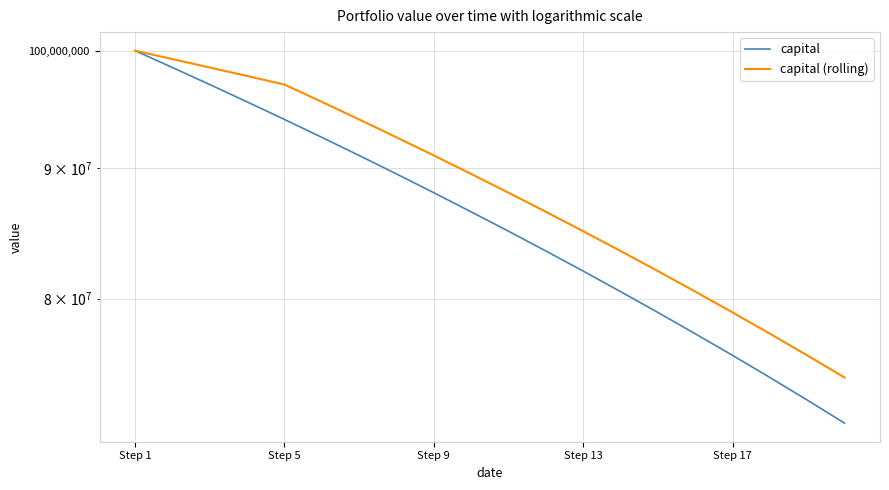

True or false: capital (rolling) and capital cross at least once.

False